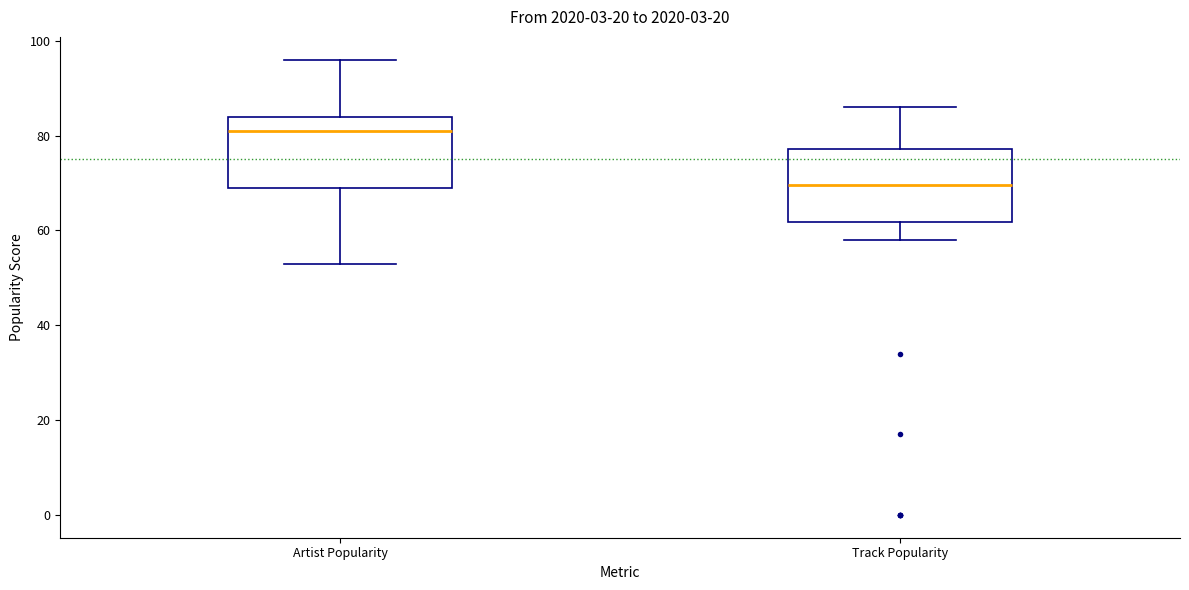

Reading left to right, read every box against the y-axis: the position of its median line, the range the box covers, and the ends of its whiskers. The values are not printed on the chart, so give them approximately, as read against the axis.

Artist Popularity: median 82, box 70 to 84, whiskers 54 to 96
Track Popularity: median 70, box 62 to 78, whiskers 58 to 86